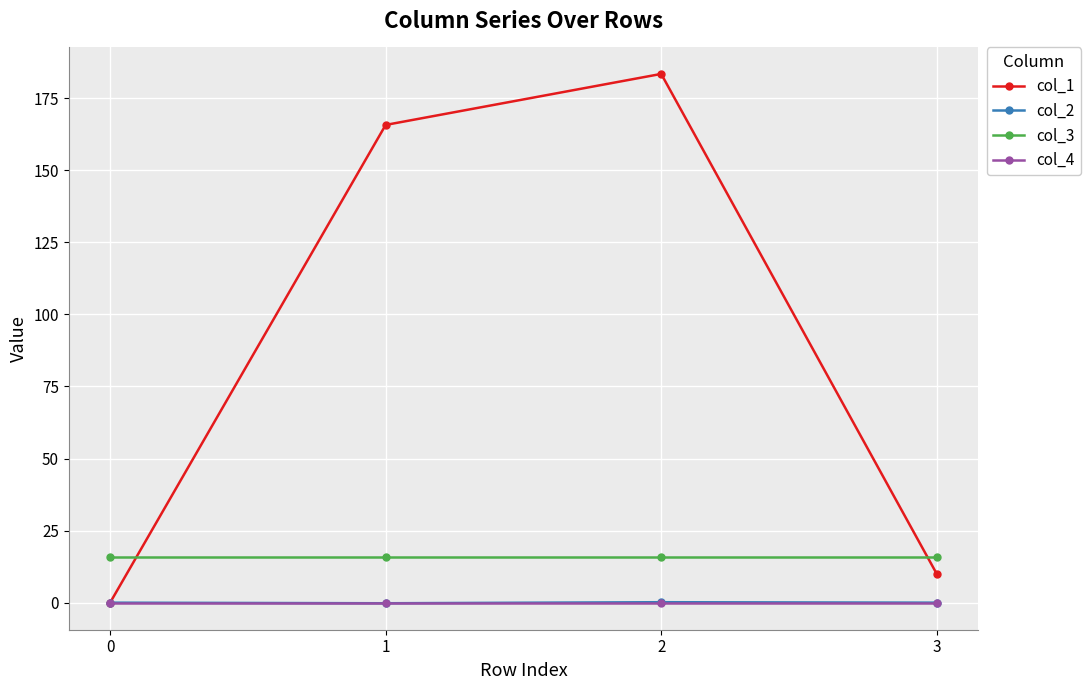

Which label corresponds to the largest value in the chart?

2